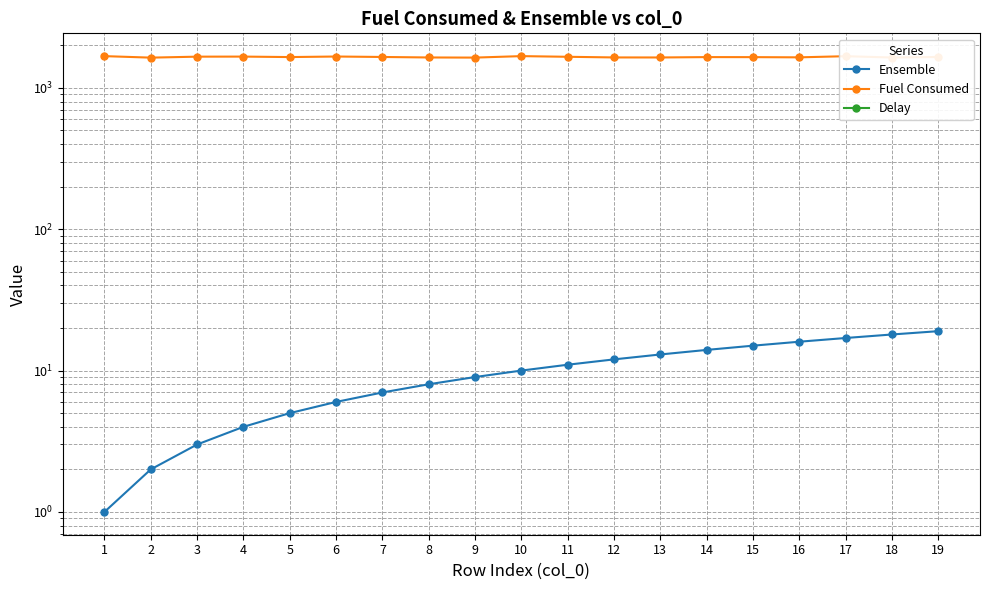

What is the value of the Fuel Consumed point at the 14th from the left?

1650.1